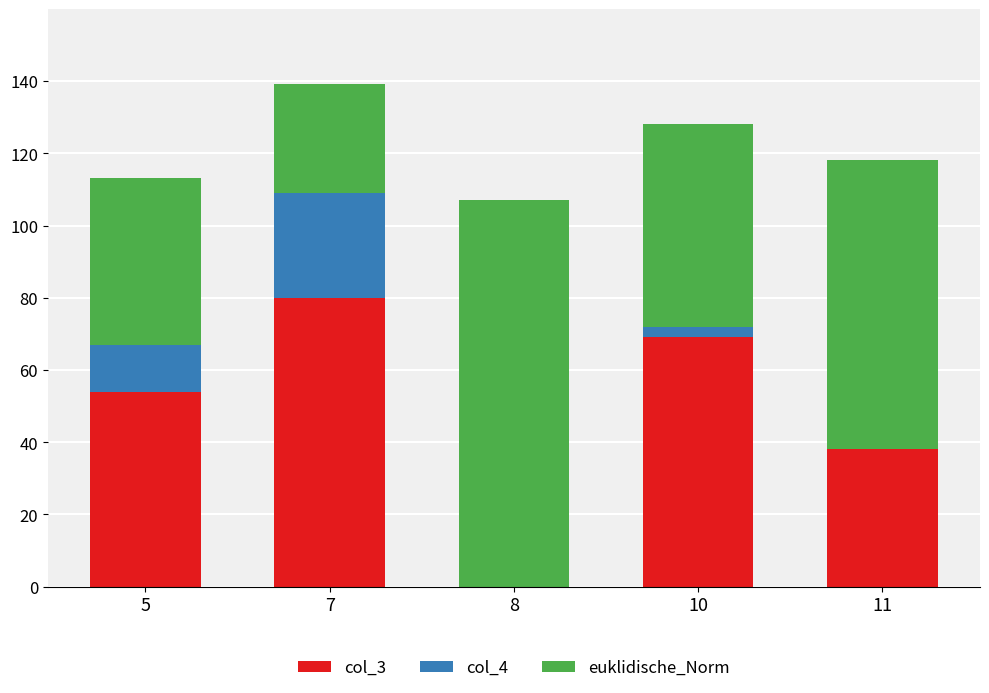

How many data points in col_4 are less than 3?

2